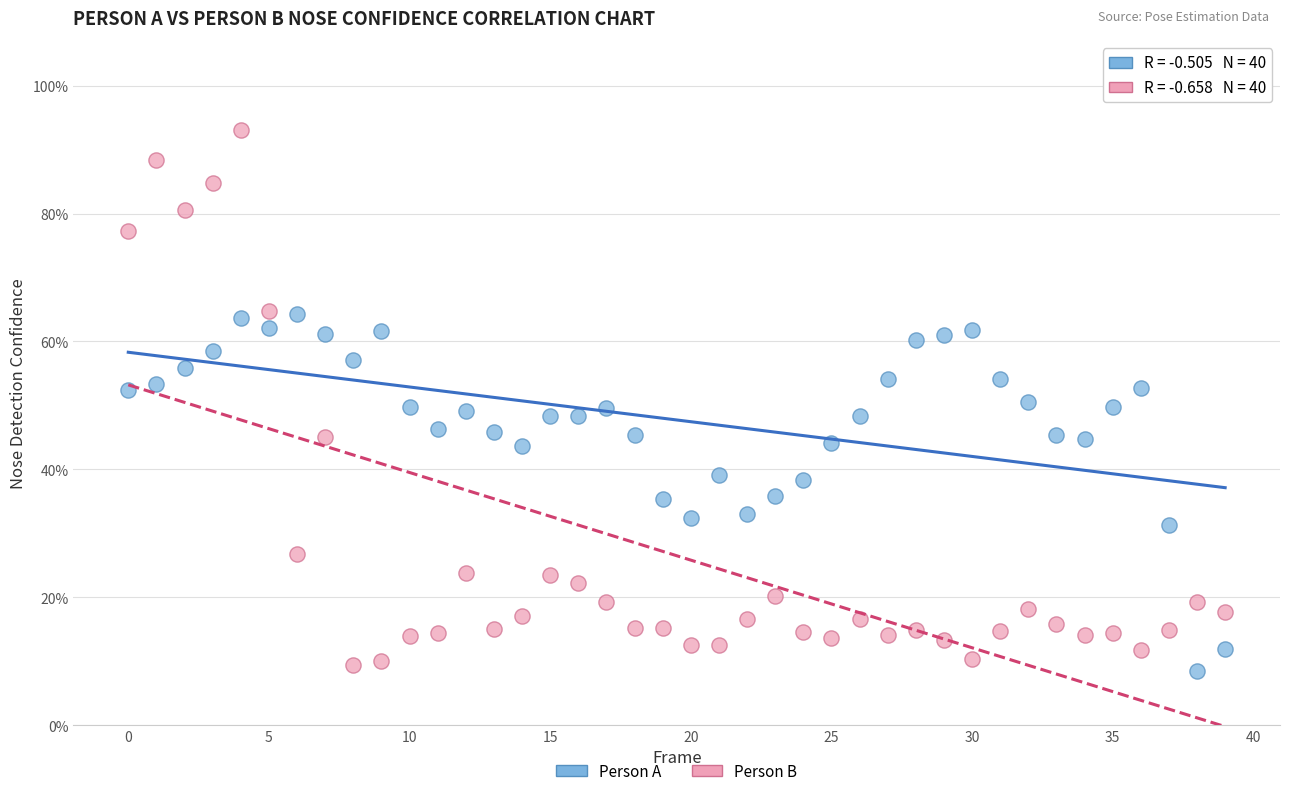

Which series contains the highest Y value?

Person B